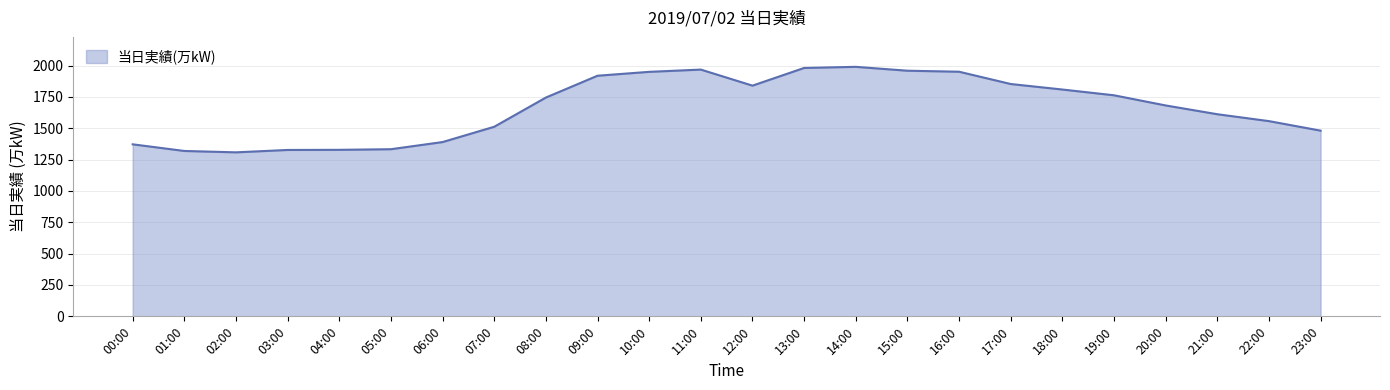

The chart shows a value of 3205 at 12:00. True or false?

False